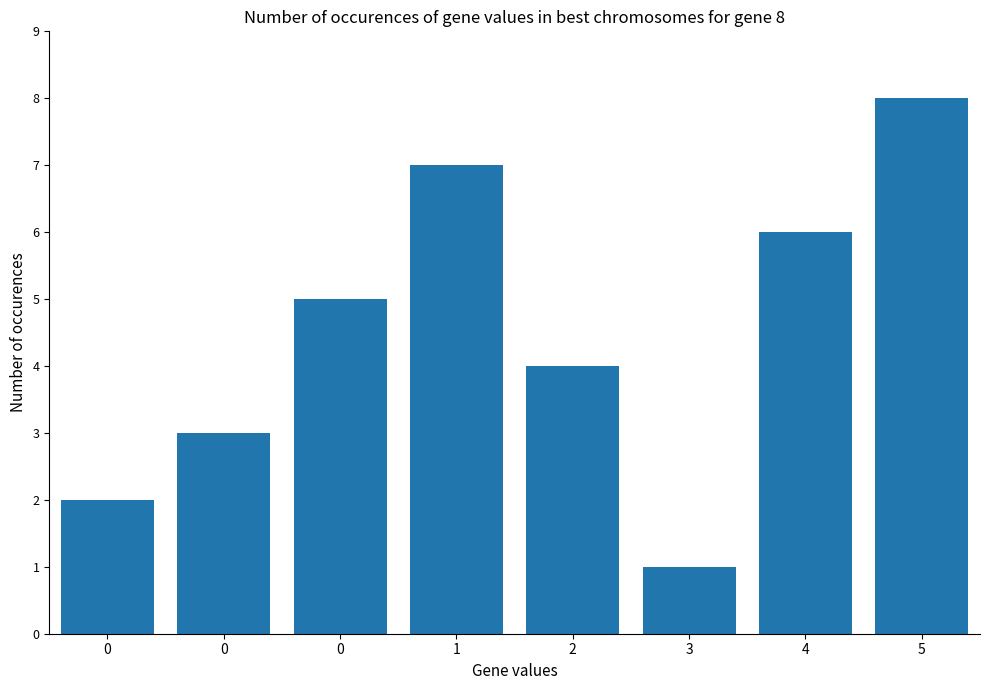

What value does the data have at 0?

2